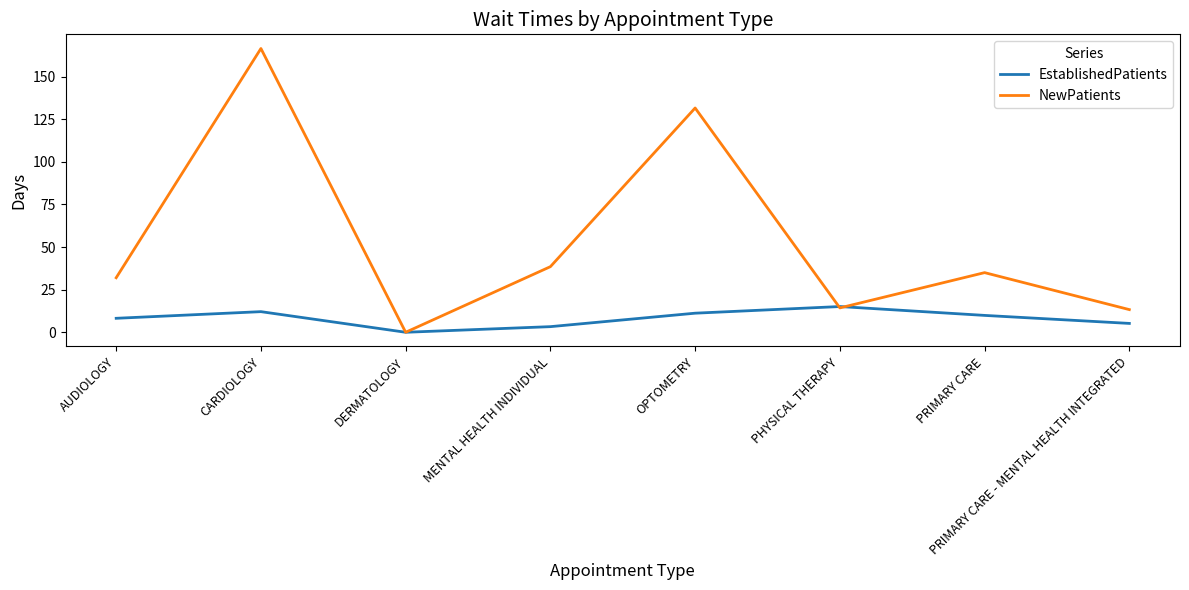

What is the sum of all NewPatients values?

431.2